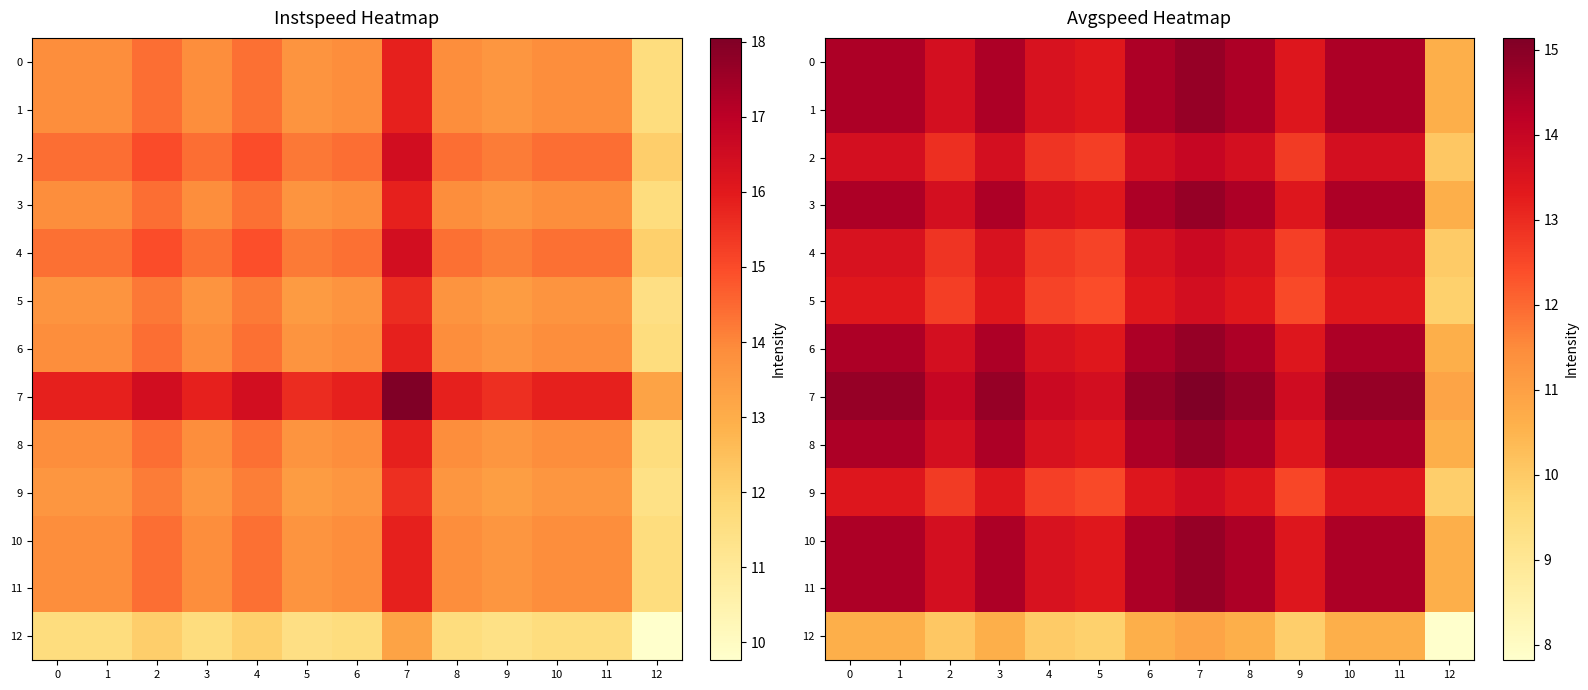

Rank the series at 12 from lowest to highest value.

12, 5, 9, 4, 2, 0, 1, 3, 6, 8, 10, 11, 7